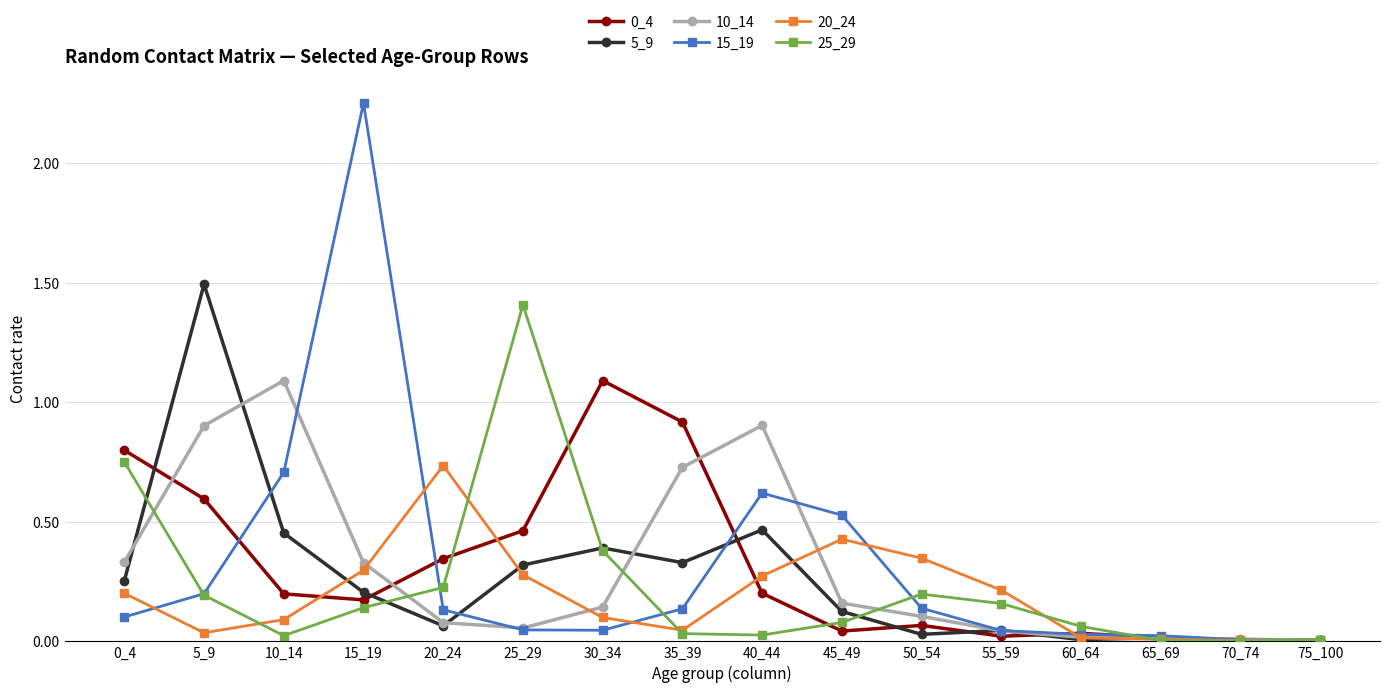

What is the sum of all 15_19 values?

5.0